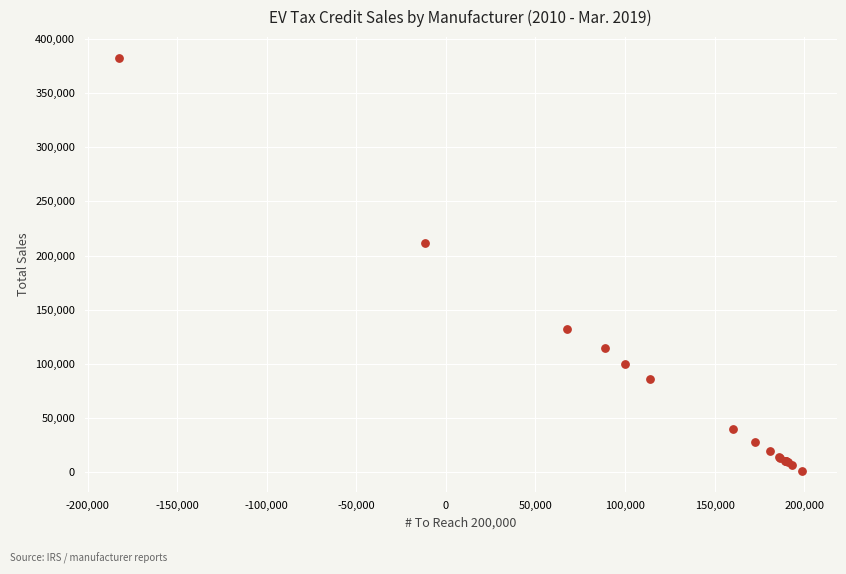

What Y value in the scatter plot is closest to 191787?

211587